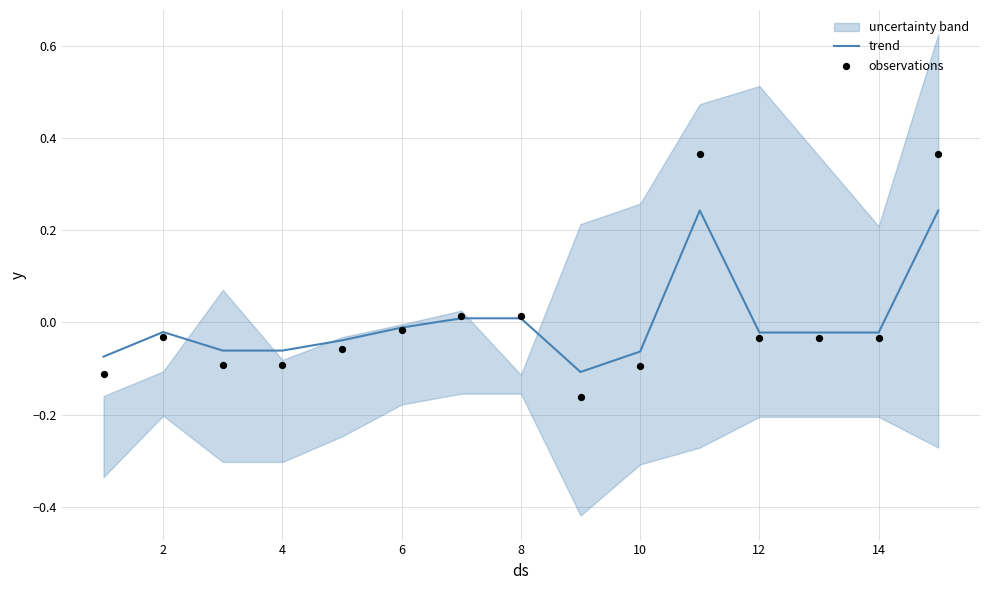

What is the total value across all series at 2?

-0.1